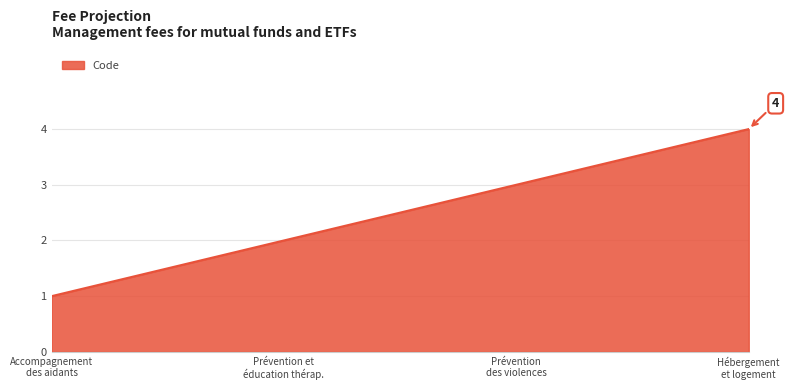

True or false: there are more than 0 points higher than both neighbors.

False